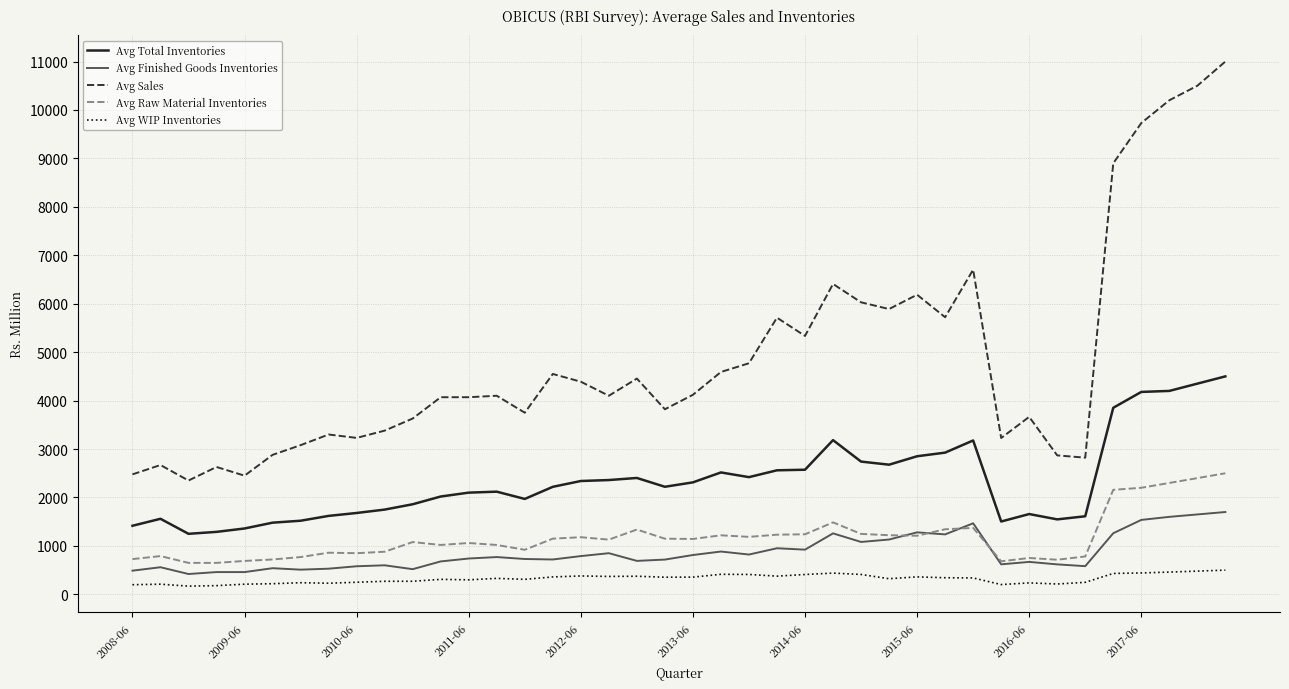

Which series has the largest total across all categories?

Avg Sales